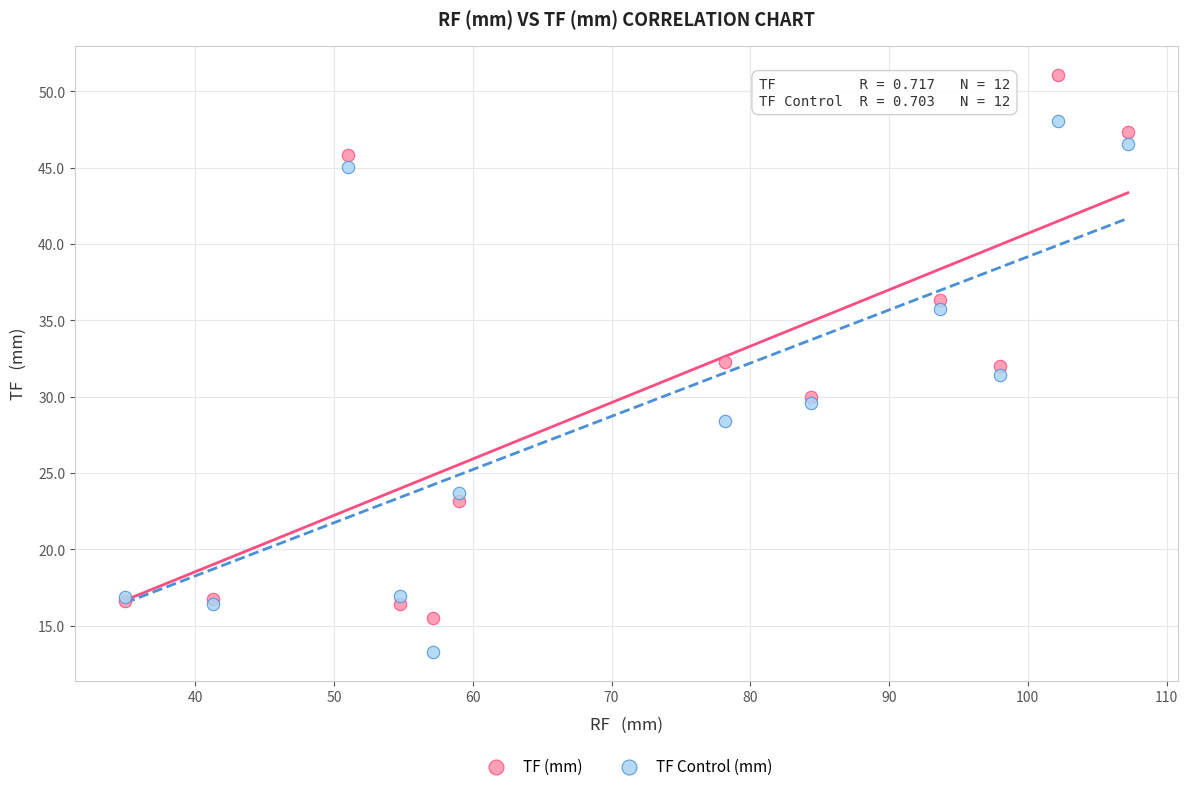

Which series has the widest spread of Y values?

TF (mm)